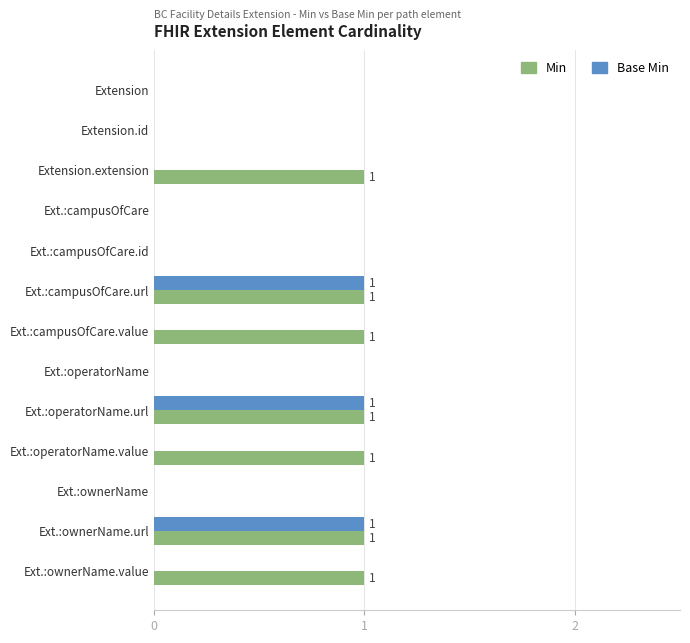

The value of Min at Ext.:campusOfCare.url is 0. True or false?

False